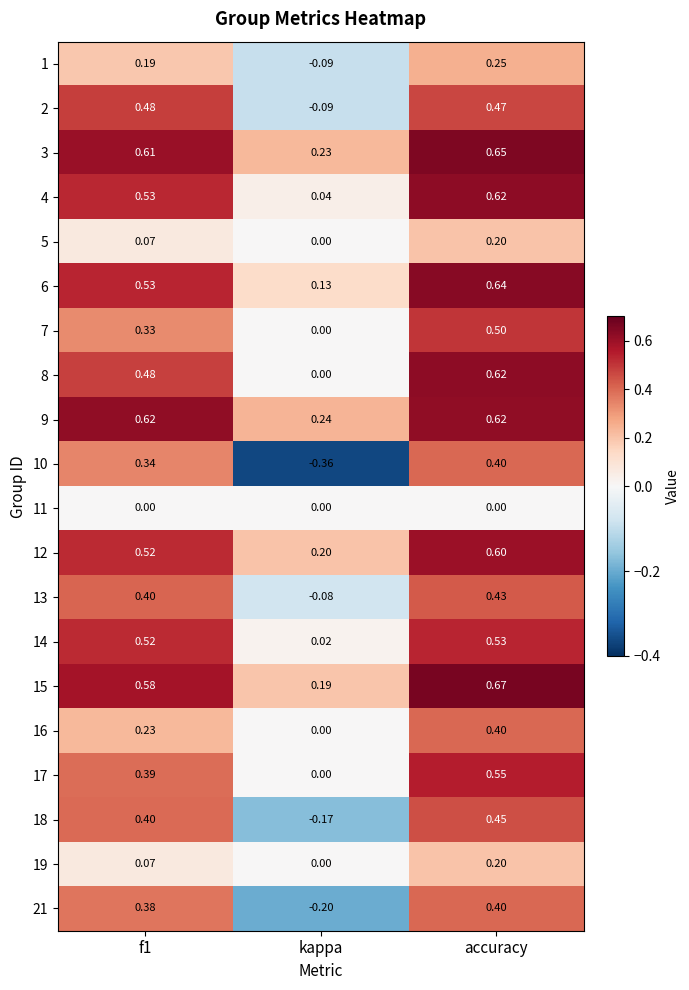

Which category has the highest value in the 17 series?

accuracy